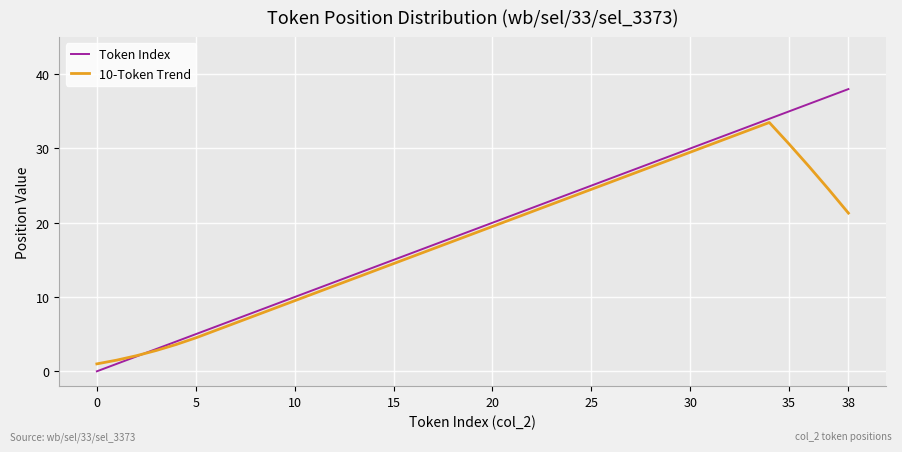

Rank the series by their maximum value, from highest to lowest.

Token Index, 10-Token Trend